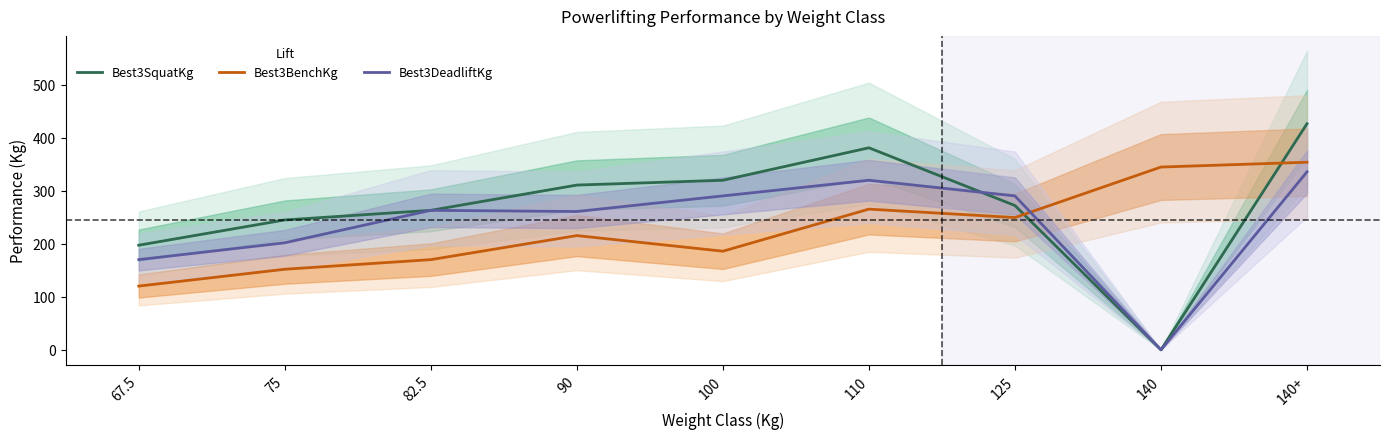

The Best3DeadliftKg series shows 260.8 at 90. True or false?

True